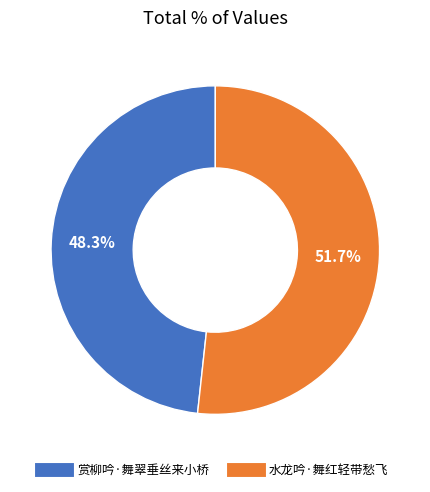

Which slice is the smallest?

赏柳吟·舞翠垂丝来小桥